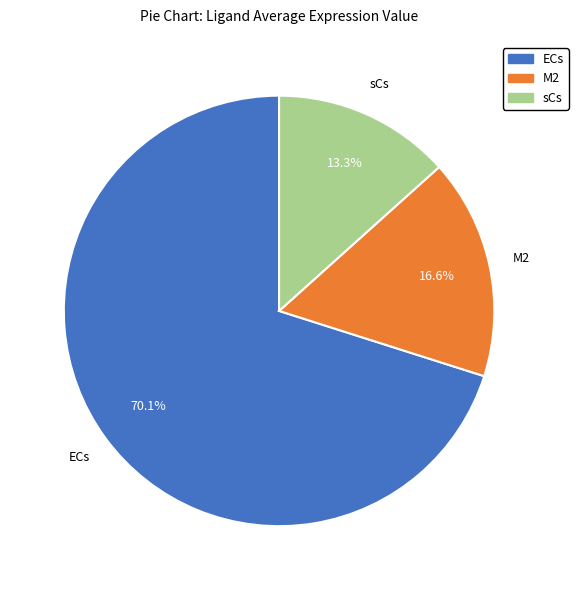

Does any single category account for the majority?

Yes